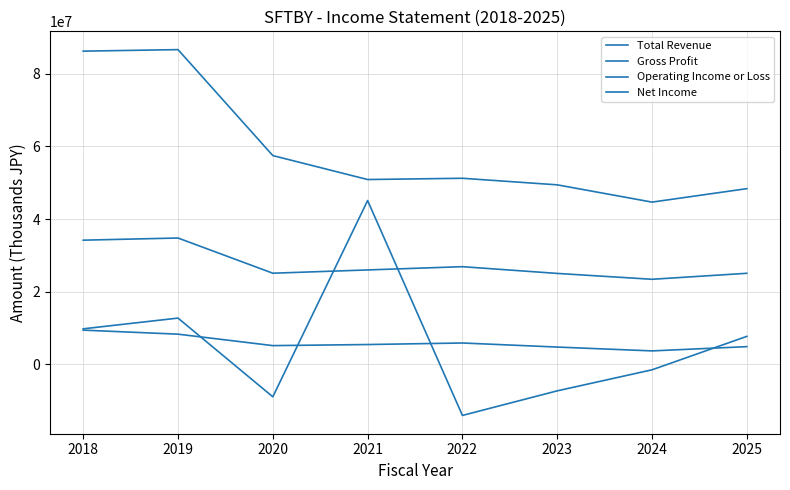

Which series has the largest range (max minus min)?

Net Income